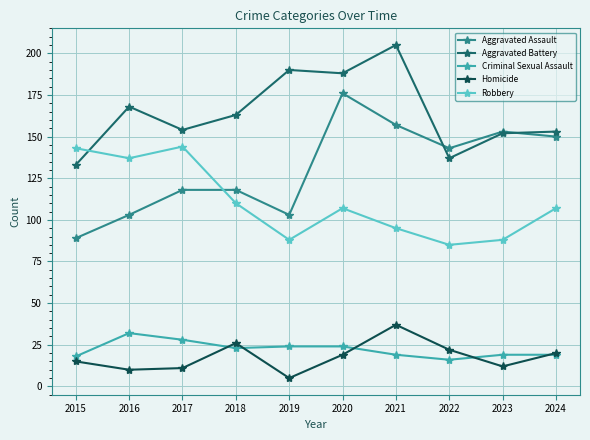

Where is the first local minimum for Aggravated Battery?

2017